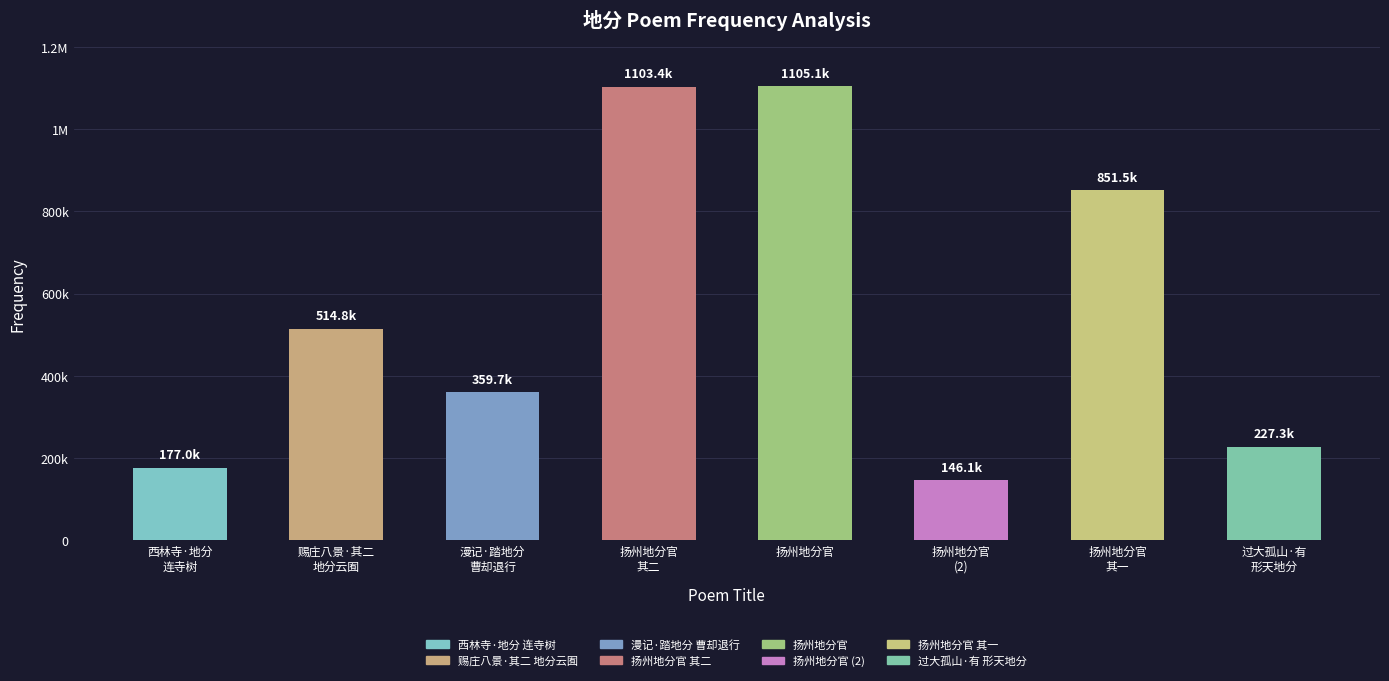

Are the bars horizontal?

No